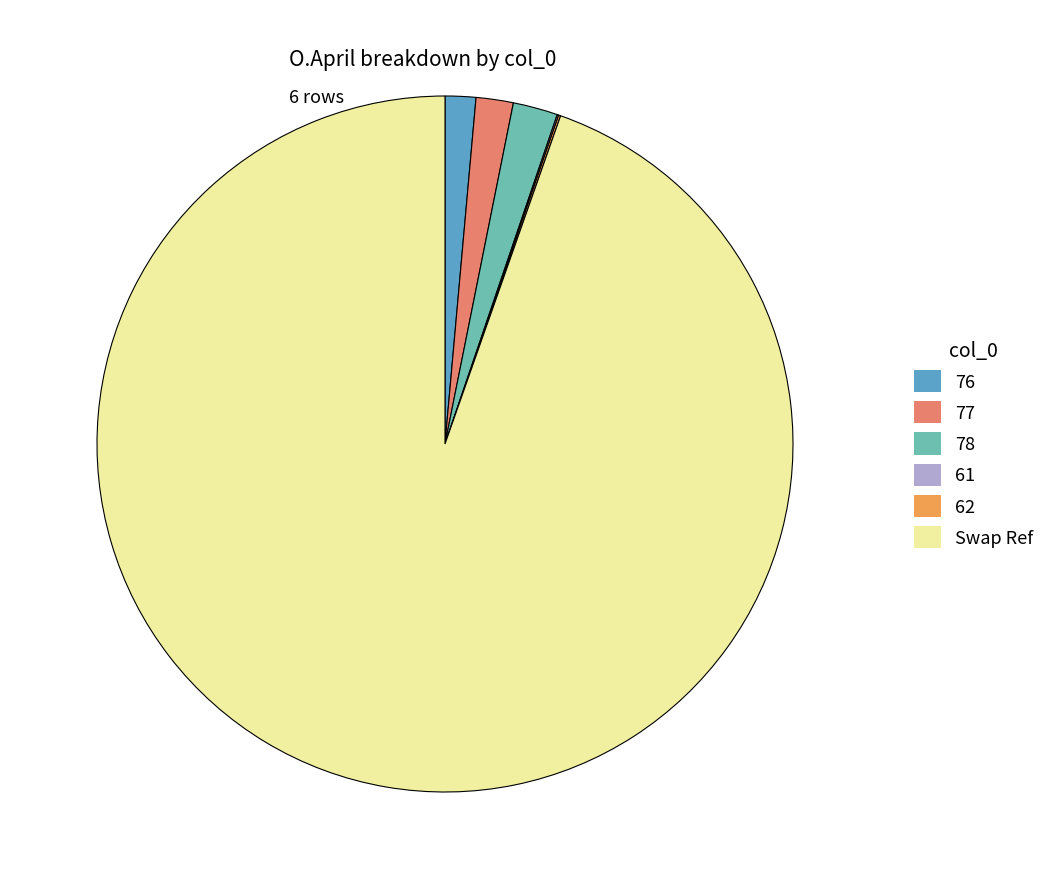

Is it true that 78 is 2% of the pie?

True